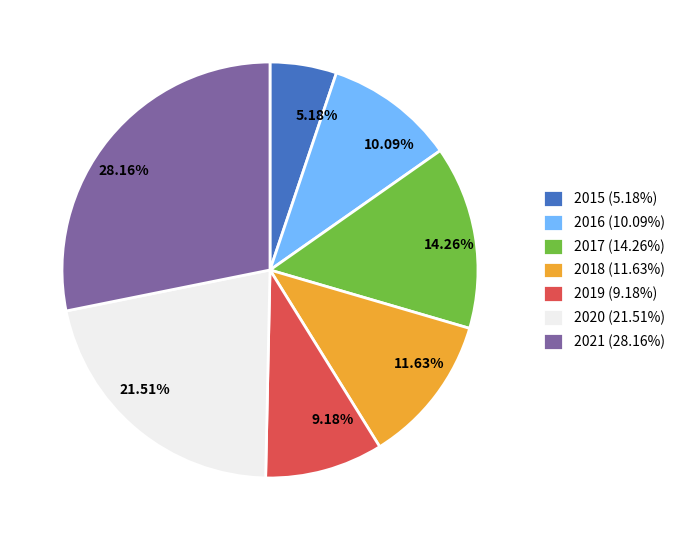

How many slices are in this pie chart?

7